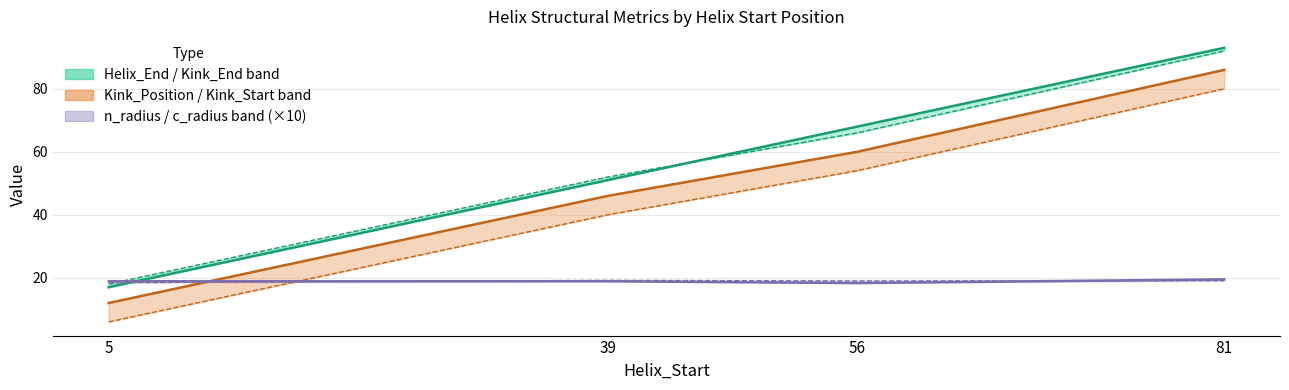

True or false: Kink_Position and Helix_End intersect in this chart.

False